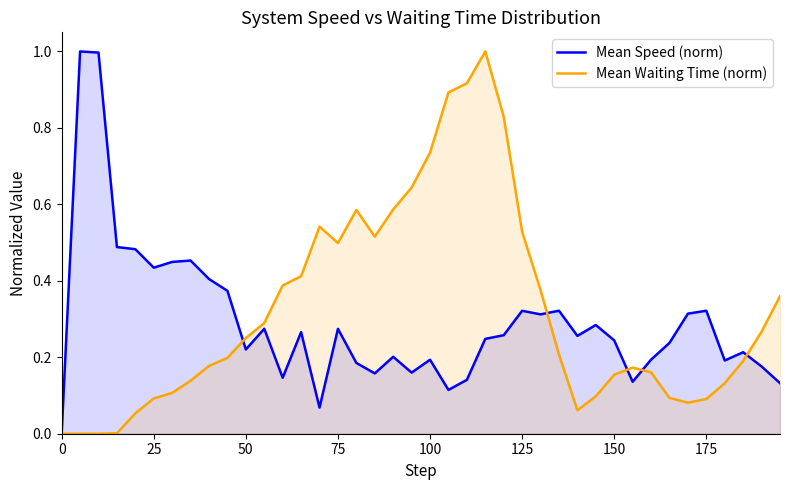

What is the value of the Mean Speed (norm) point at the 35th from the left?

0.3